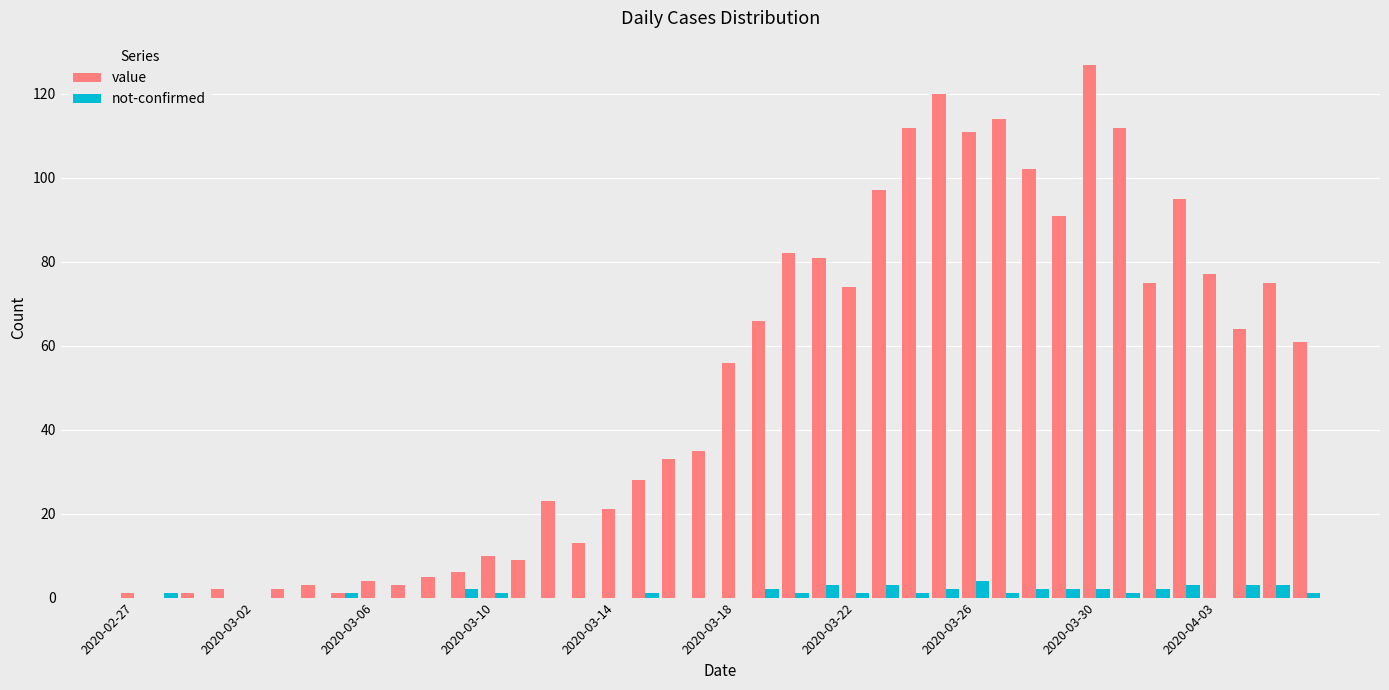

Which series has the largest total across all categories?

value